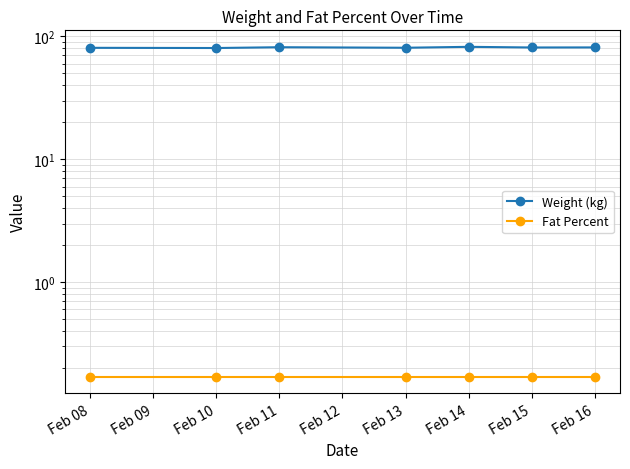

True or false: Weight (kg) and Fat Percent cross at least once.

False